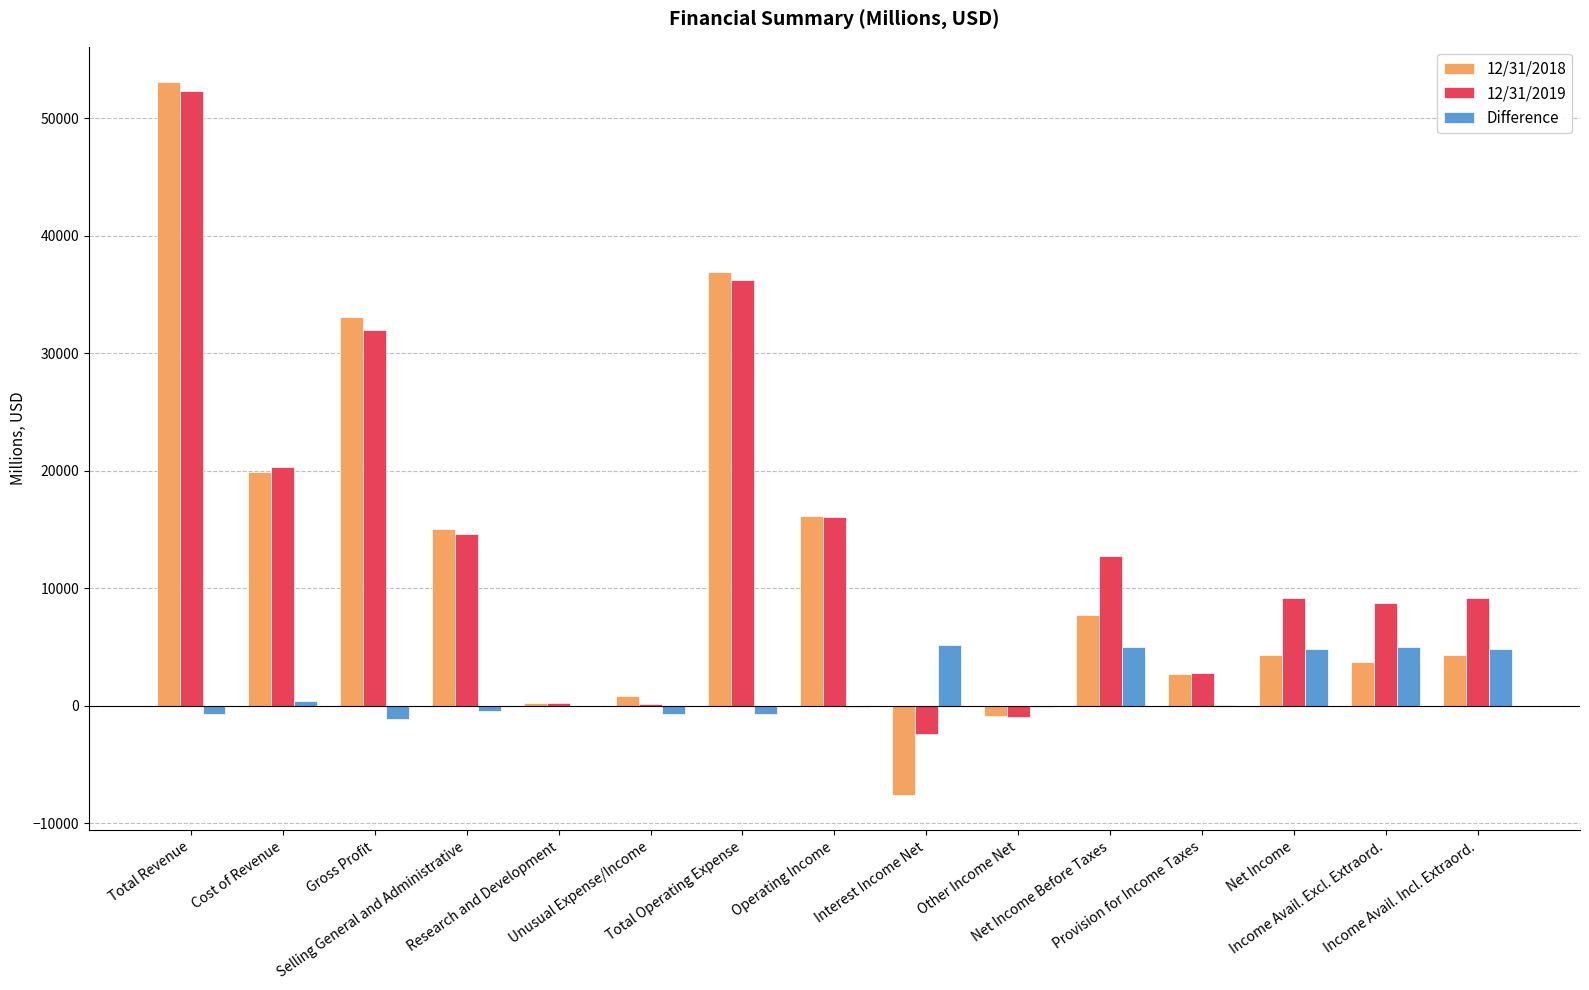

What is the smallest value displayed?

-7558